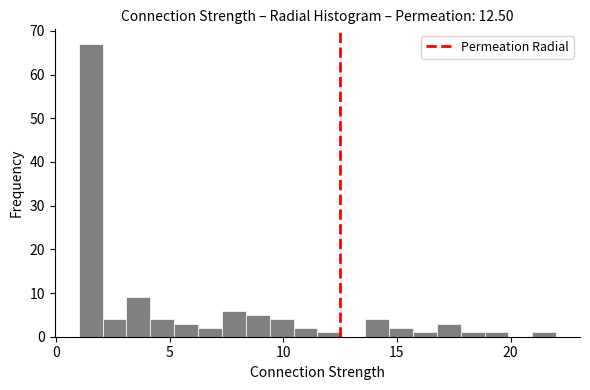

Read against the x-axis, roughly where is the centre of the tallest bar?

1.5